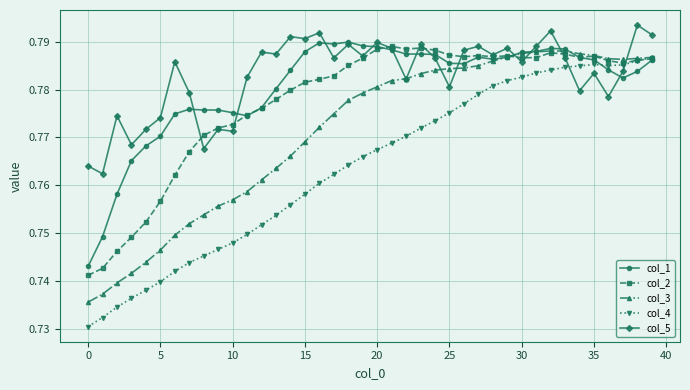

True or false: col_2 has more than 0 interior local peaks.

True